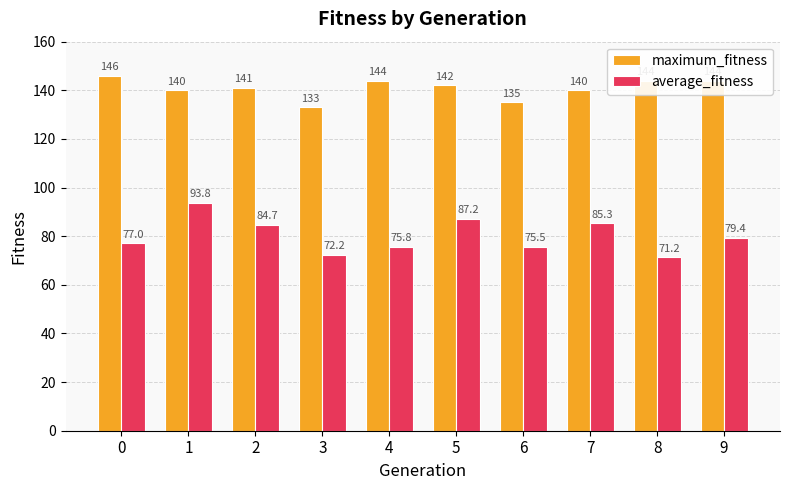

List the series in order of their overall mean, lowest first.

average_fitness, maximum_fitness